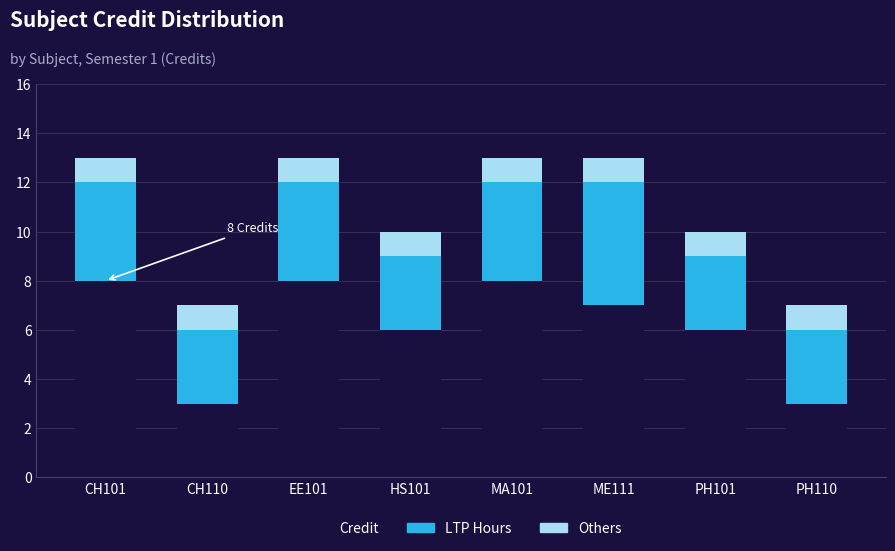

What is the average value of the Credit series?

6